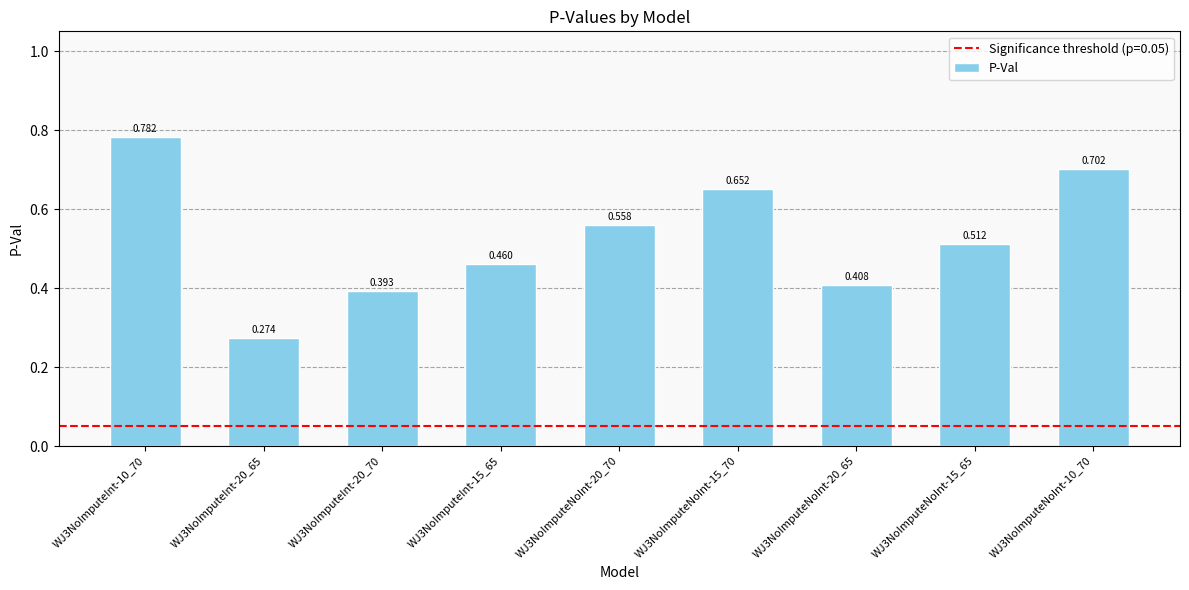

What is the value of the 7th bar from the left?

0.4